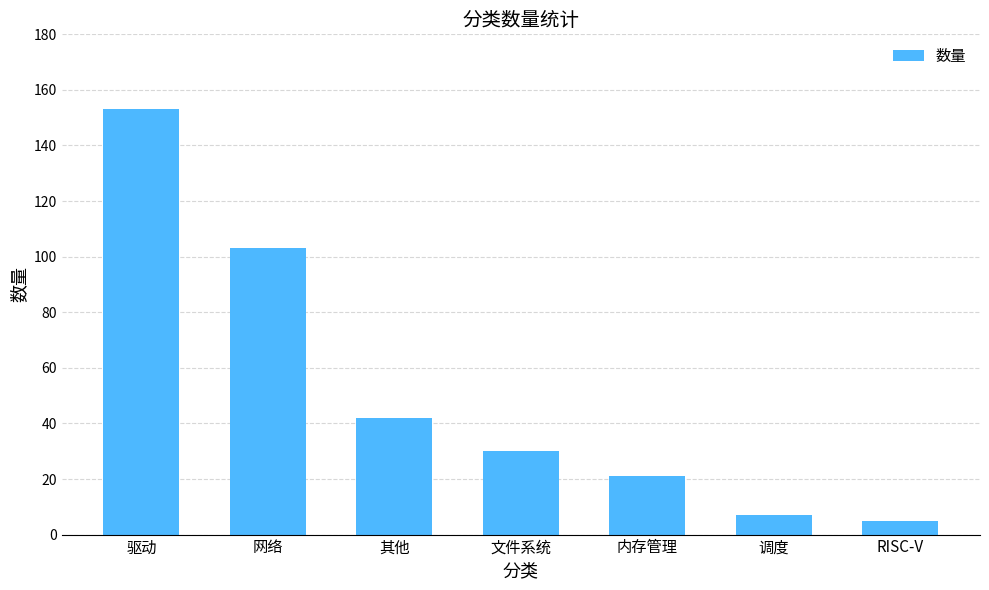

Which category has the highest value across all series?

驱动